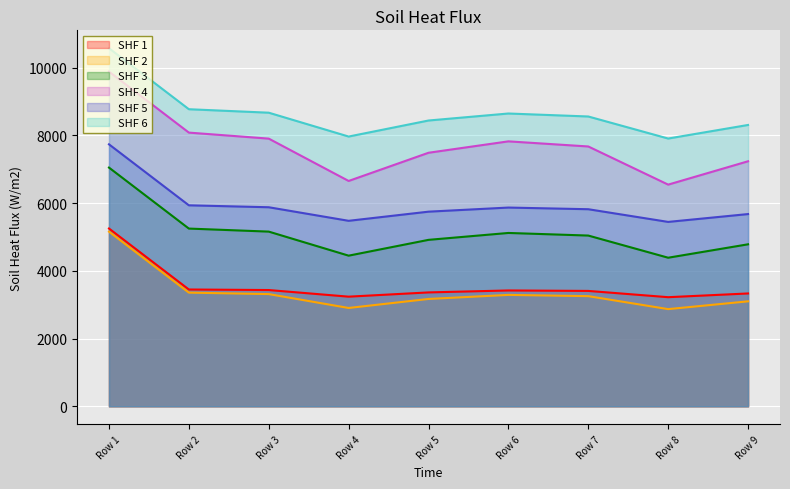

At how many categories does at least one series exceed 5236?

9